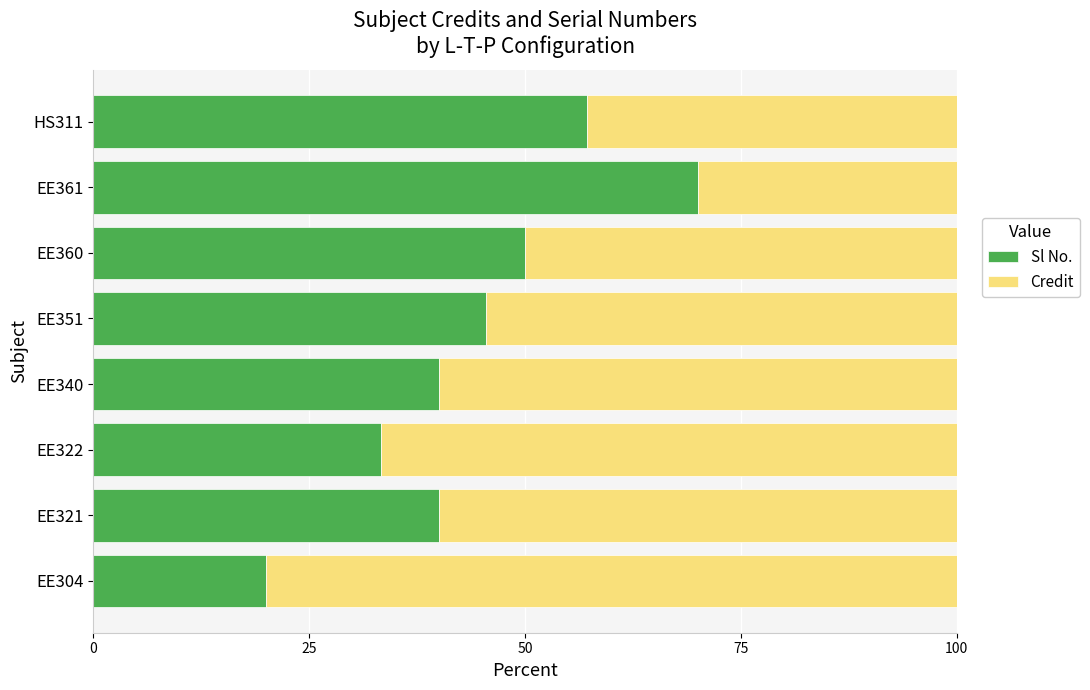

What is the sum of all Sl No. values?

355.9